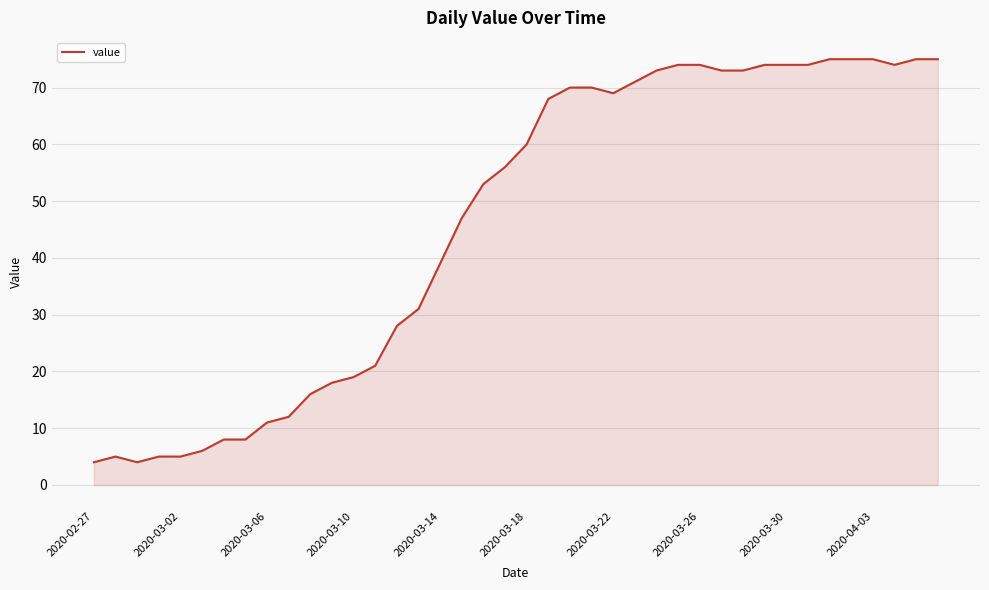

Reading left to right, what are all the values shown in this chart?

4	5	4	5	5	6	8	8	11	12	16	18	19	21	28	31	39	47	53	56	60	68	70	70	69	71	73	74	74	73	73	74	74	74	75	75	75	74	75	75